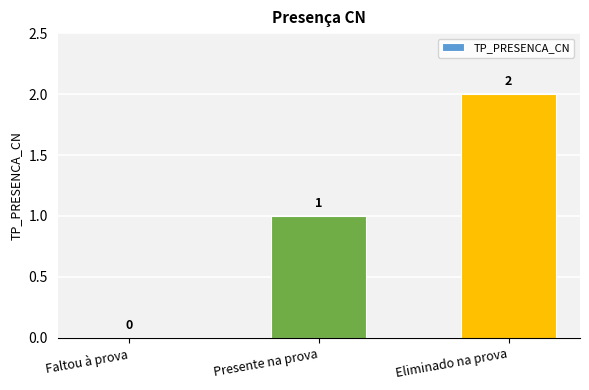

How many categories are shown in the chart?

3